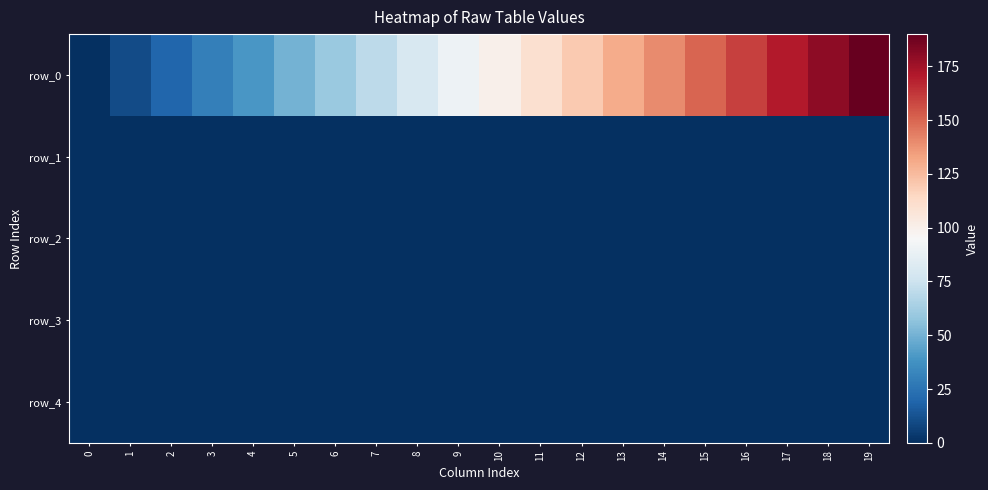

At which label is row_3 closest to 0?

2